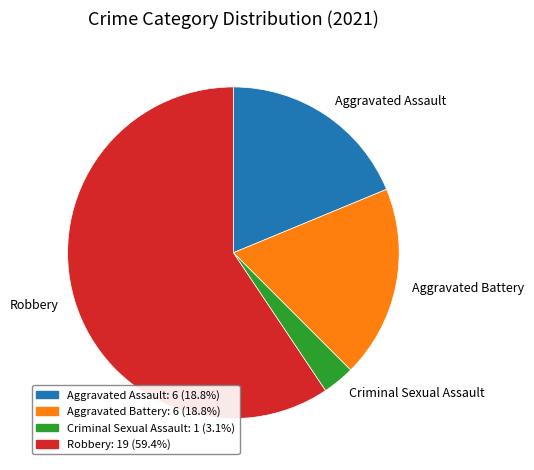

Which has a higher value, Robbery or Criminal Sexual Assault?

Robbery